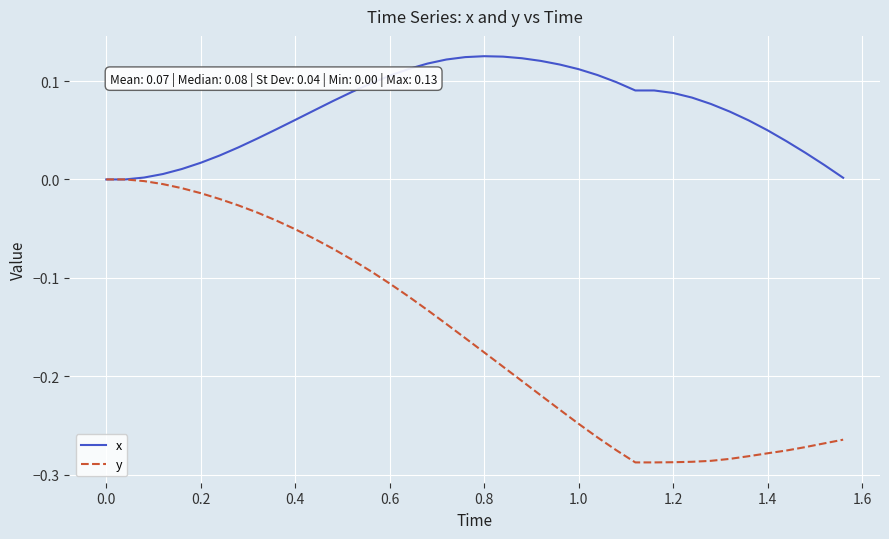

List the series in order of their overall mean, highest first.

x, y